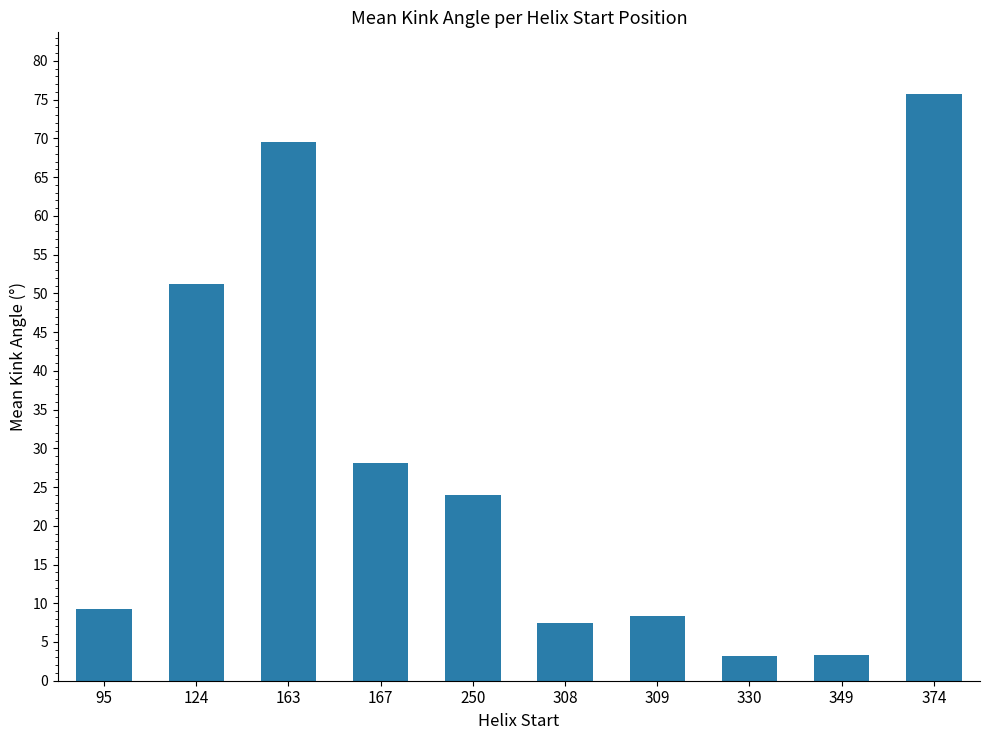

How many bars are there in total?

10